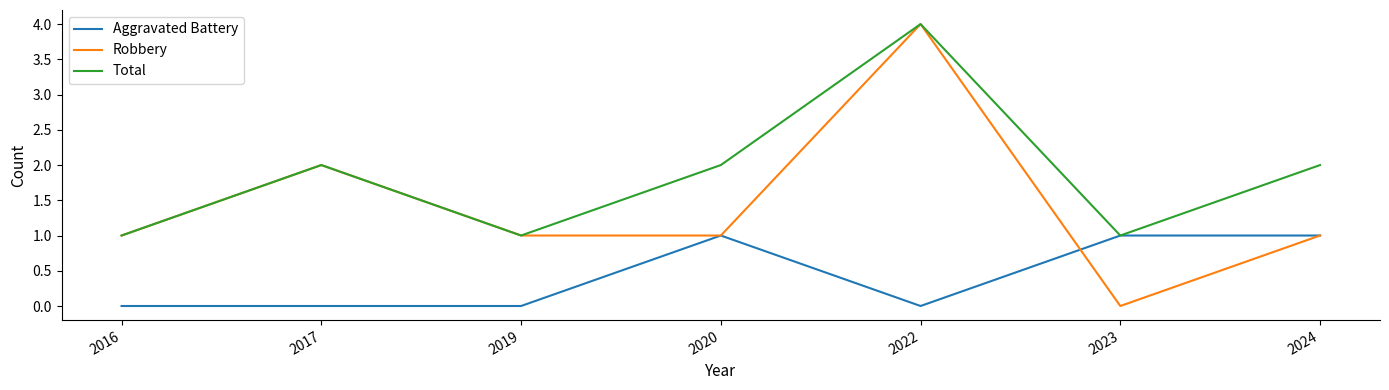

What is the greatest value displayed?

4